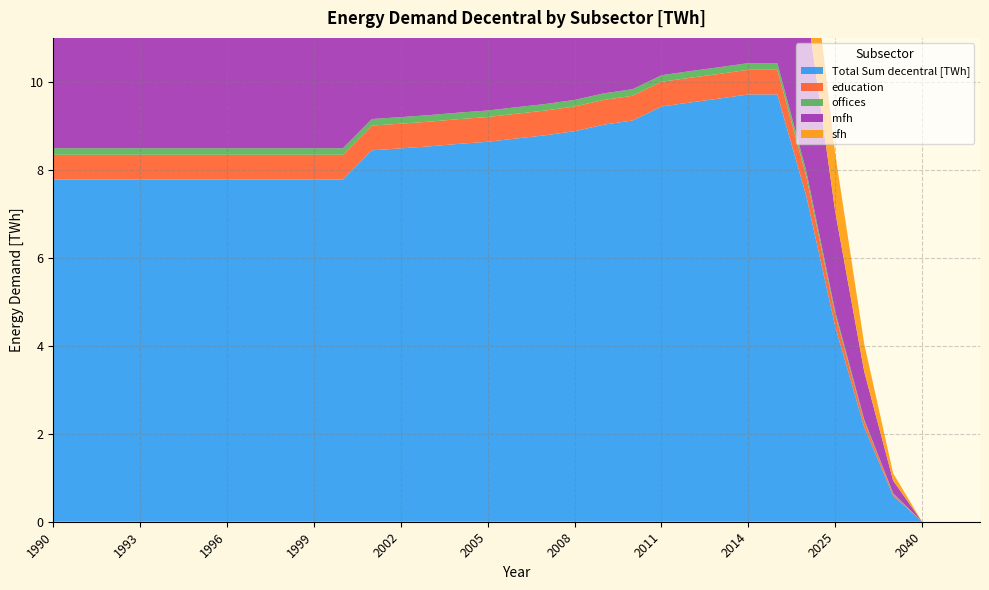

Reading left to right, transcribe all the data shown in this chart.

Total Sum decentral [TWh]: 7.8	7.8	7.8	7.8	7.8	7.8	7.8	7.8	7.8	7.8	7.8	8.4	8.5	8.5	8.6	8.6	8.7	8.8	8.9	9.0	9.1	9.4	9.5	9.6	9.7	9.7	7.4	4.4	2.2	0.6	0.0	0.0	0.0
education: 0.6	0.6	0.6	0.6	0.6	0.6	0.6	0.6	0.6	0.6	0.6	0.6	0.6	0.6	0.6	0.6	0.6	0.6	0.6	0.6	0.6	0.6	0.6	0.6	0.6	0.6	0.4	0.3	0.1	0.0	0.0	0.0	0.0
offices: 0.1	0.1	0.1	0.1	0.1	0.1	0.1	0.1	0.1	0.1	0.1	0.1	0.1	0.1	0.1	0.1	0.1	0.1	0.1	0.1	0.1	0.1	0.2	0.2	0.2	0.2	0.1	0.1	0.0	0.0	0.0	0.0	0.0
mfh: 3.6	3.6	3.6	3.6	3.6	3.6	3.6	3.6	3.6	3.6	3.6	4.0	4.0	4.1	4.1	4.2	4.2	4.3	4.4	4.5	4.6	4.9	4.9	5.0	5.0	5.0	3.8	2.3	1.1	0.3	0.0	0.0	0.0
sfh: 2.4	2.4	2.4	2.4	2.4	2.4	2.4	2.4	2.4	2.4	2.4	2.7	2.7	2.7	2.7	2.7	2.7	2.7	2.7	2.7	2.7	2.8	2.8	2.9	2.9	2.9	2.2	1.3	0.6	0.2	0.0	0.0	0.0